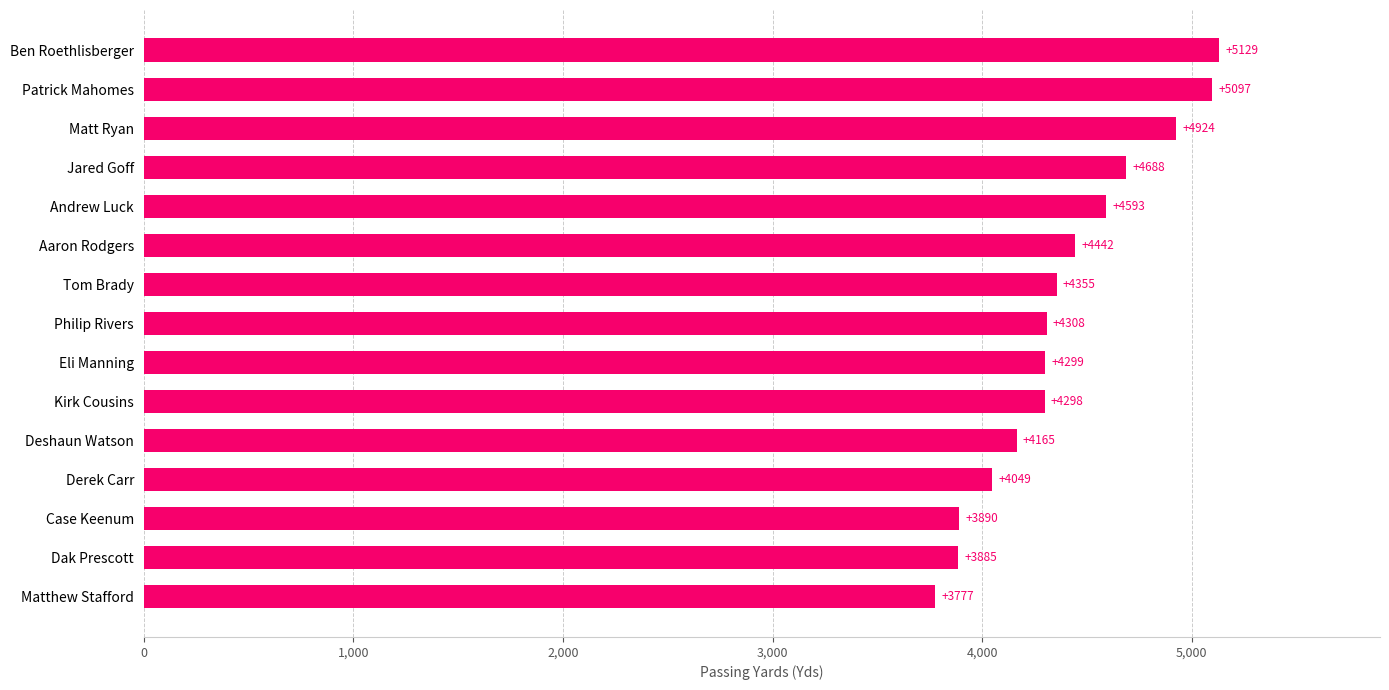

What is the difference between the maximum and second lowest values?

1244